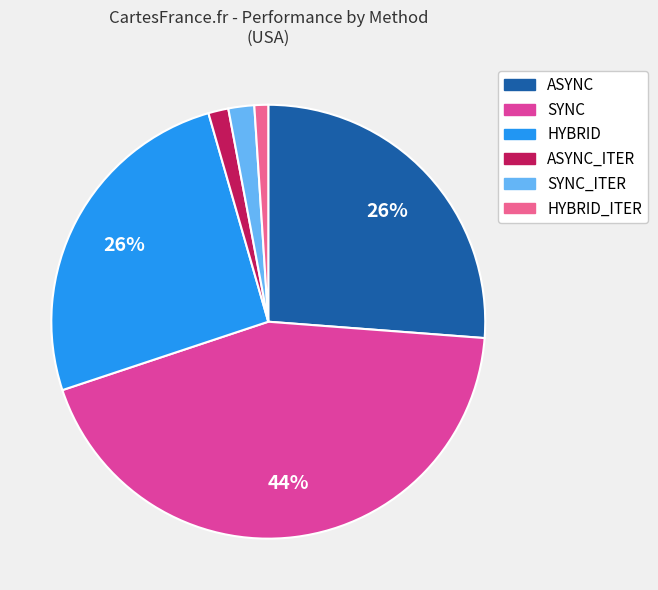

To the nearest percent, what percentage of the pie is HYBRID_ITER?

1%